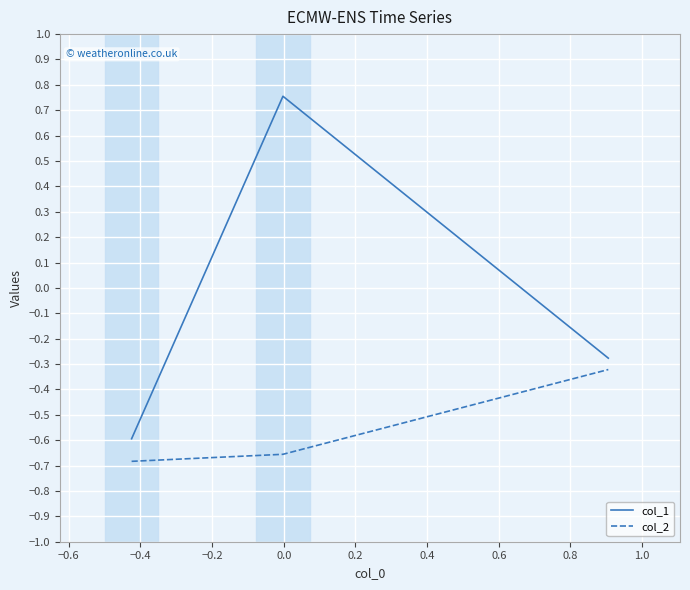

List the series in order of their overall mean, lowest first.

col_2, col_1